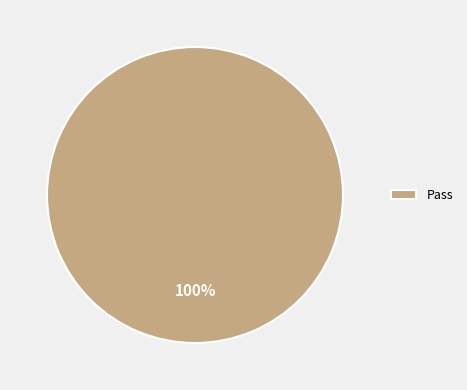

How many segments does this pie chart have?

1